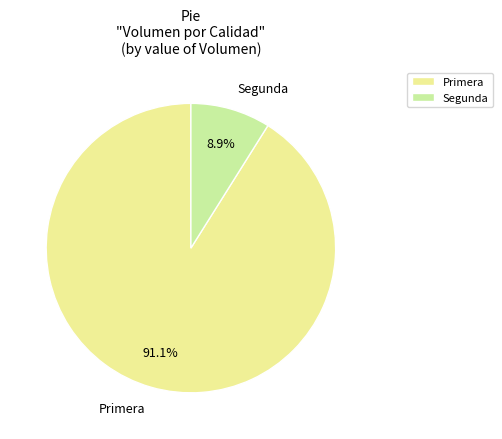

Is there a majority slice in this chart?

Yes